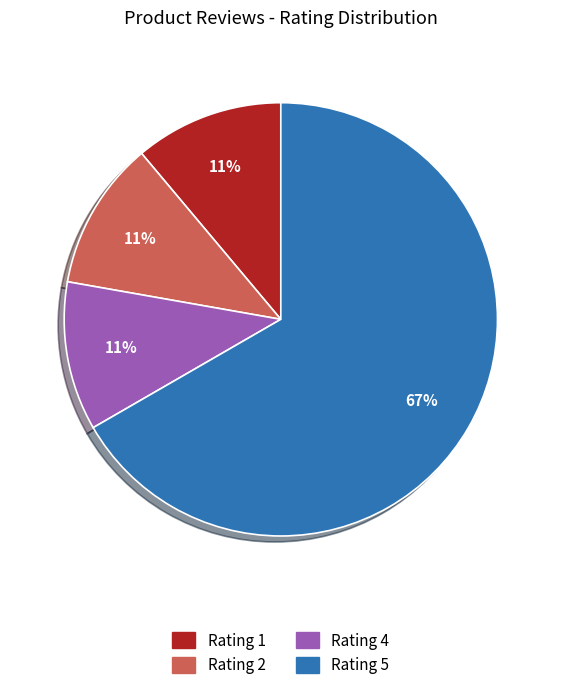

Which category accounts for the majority?

Rating 5